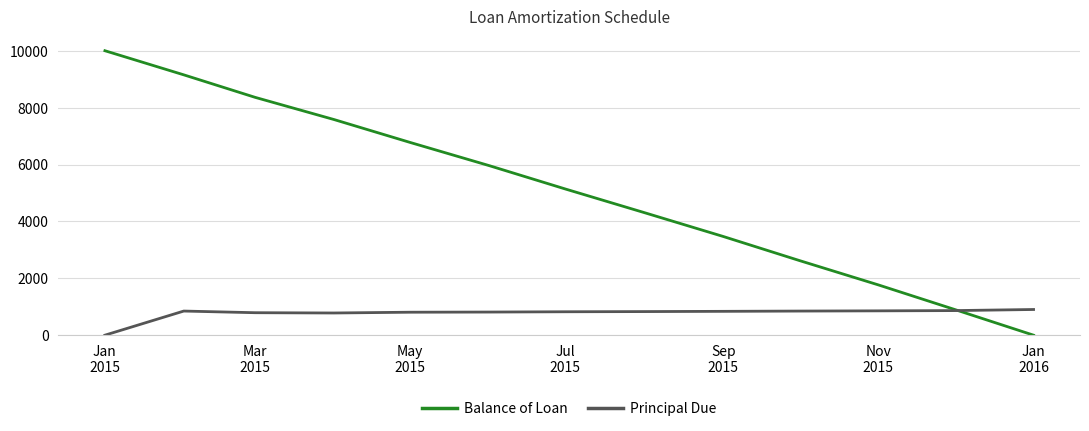

List the series in order of their overall mean, lowest first.

Principal Due, Balance of Loan